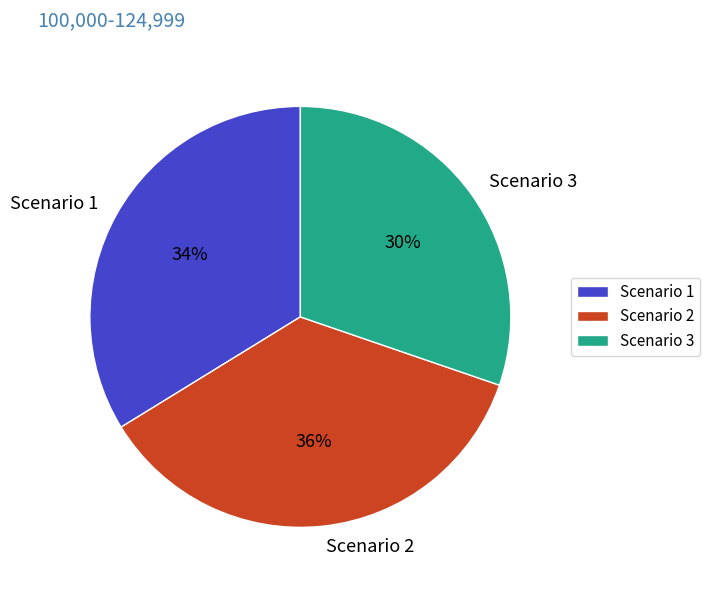

To the nearest percent, what is the combined percentage of Scenario 3 and Scenario 2?

66%